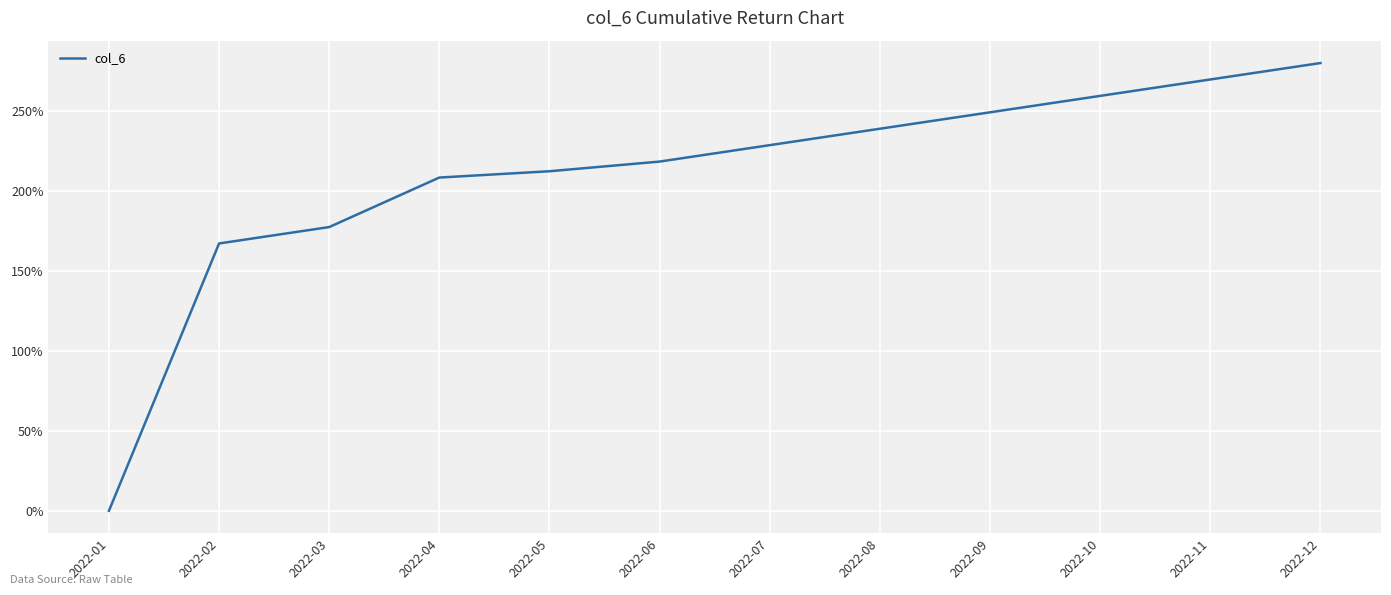

Does the chart have visible grid lines?

Yes